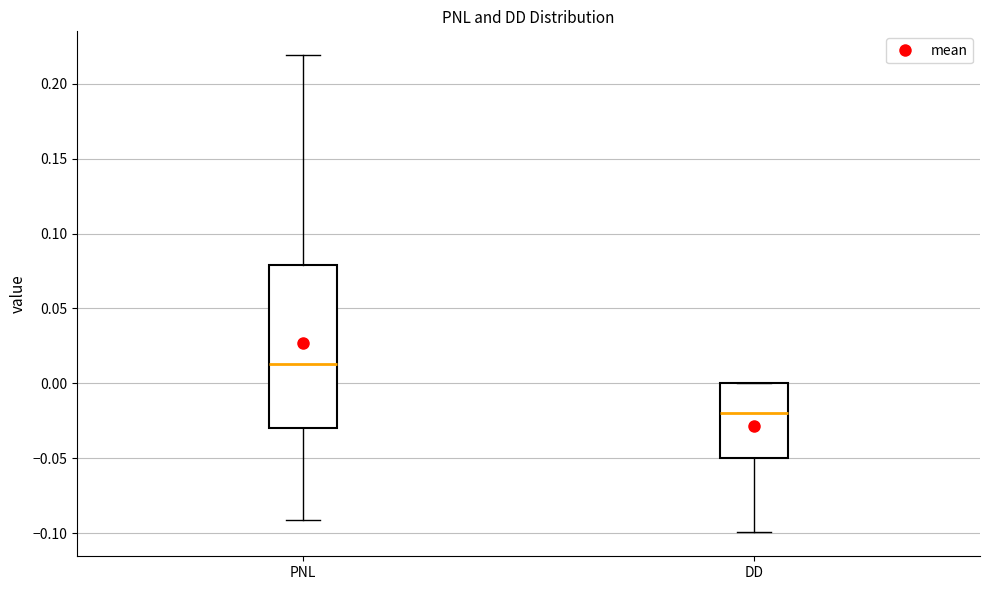

Reading left to right, read every box against the y-axis: the position of its median line, the range the box covers, and the ends of its whiskers. The values are not printed on the chart, so give them approximately, as read against the axis.

PNL: median 0.015, box -0.030 to 0.080, whiskers -0.090 to 0.220
DD: median -0.020, box -0.050 to 0.000, whiskers -0.100 to 0.000